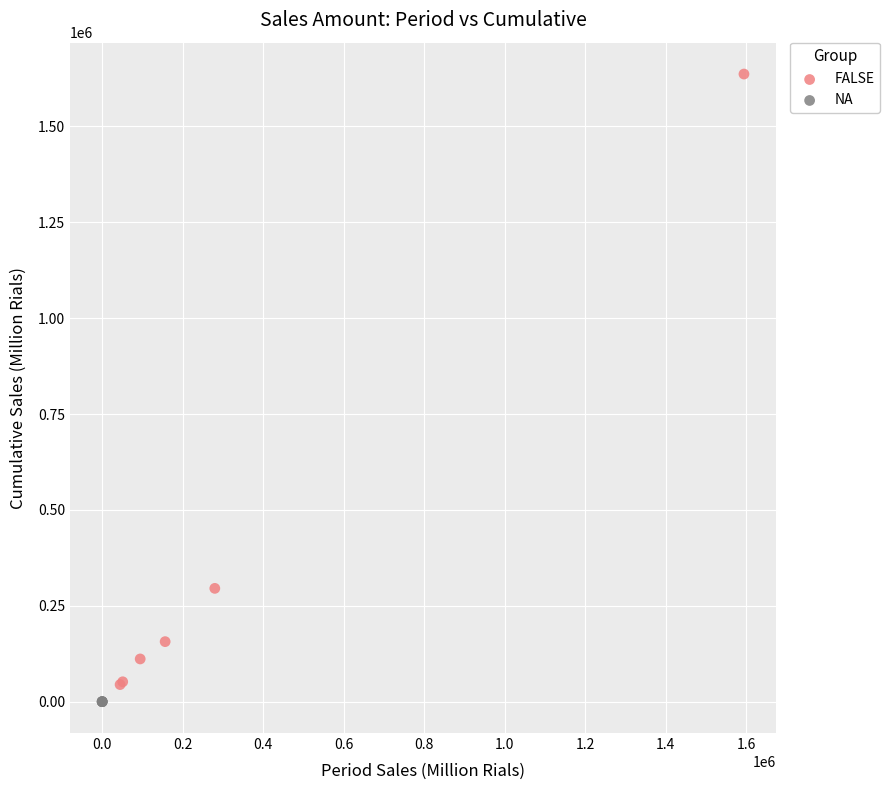

Which series reaches the maximum Y coordinate?

FALSE